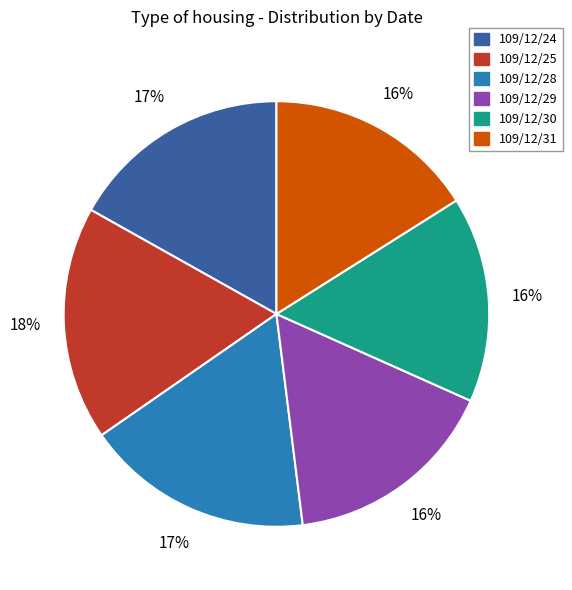

Does 109/12/30 represent more than half of the total?

No